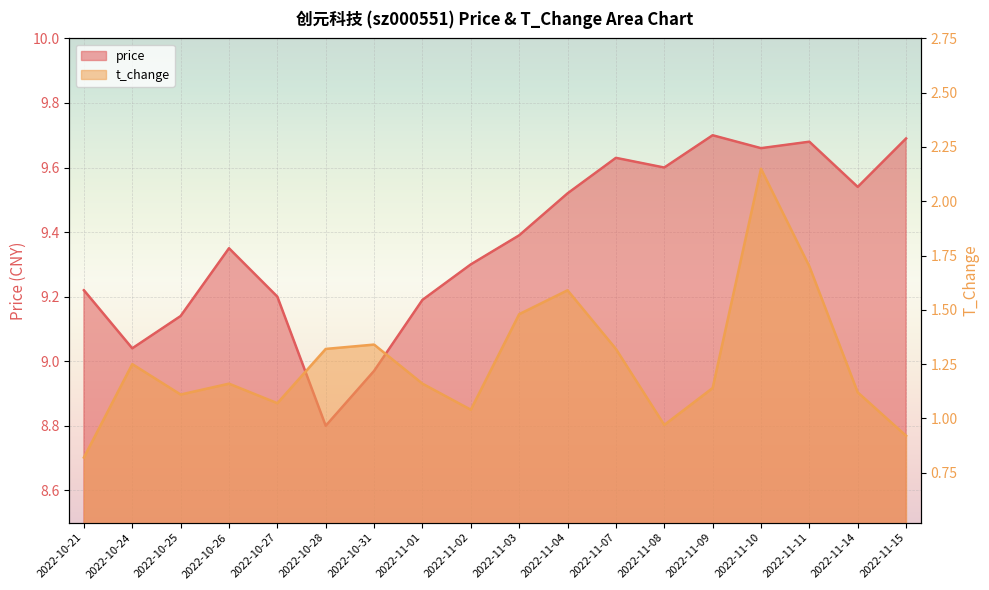

True or false: t_change and price intersect in this chart.

False